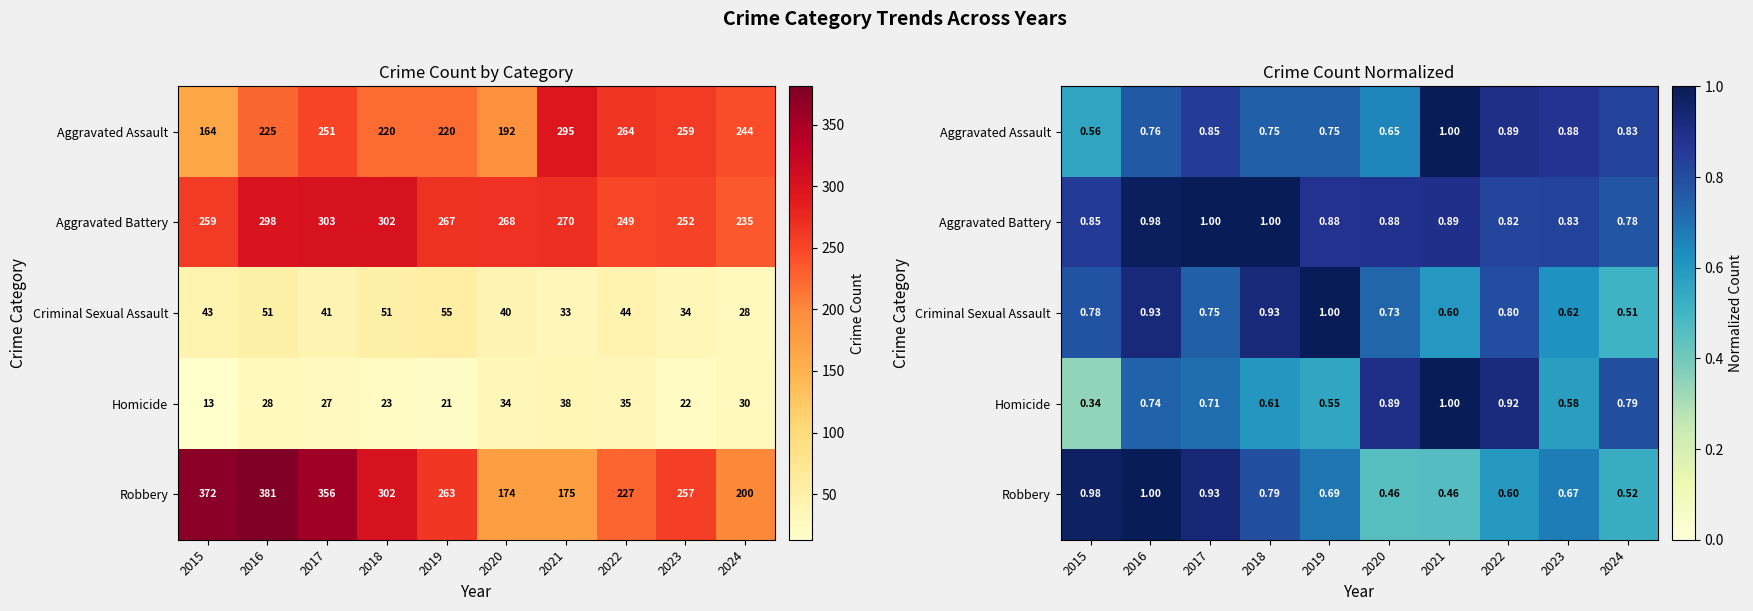

What is the approximate value of Aggravated Battery at 2020?

0.9